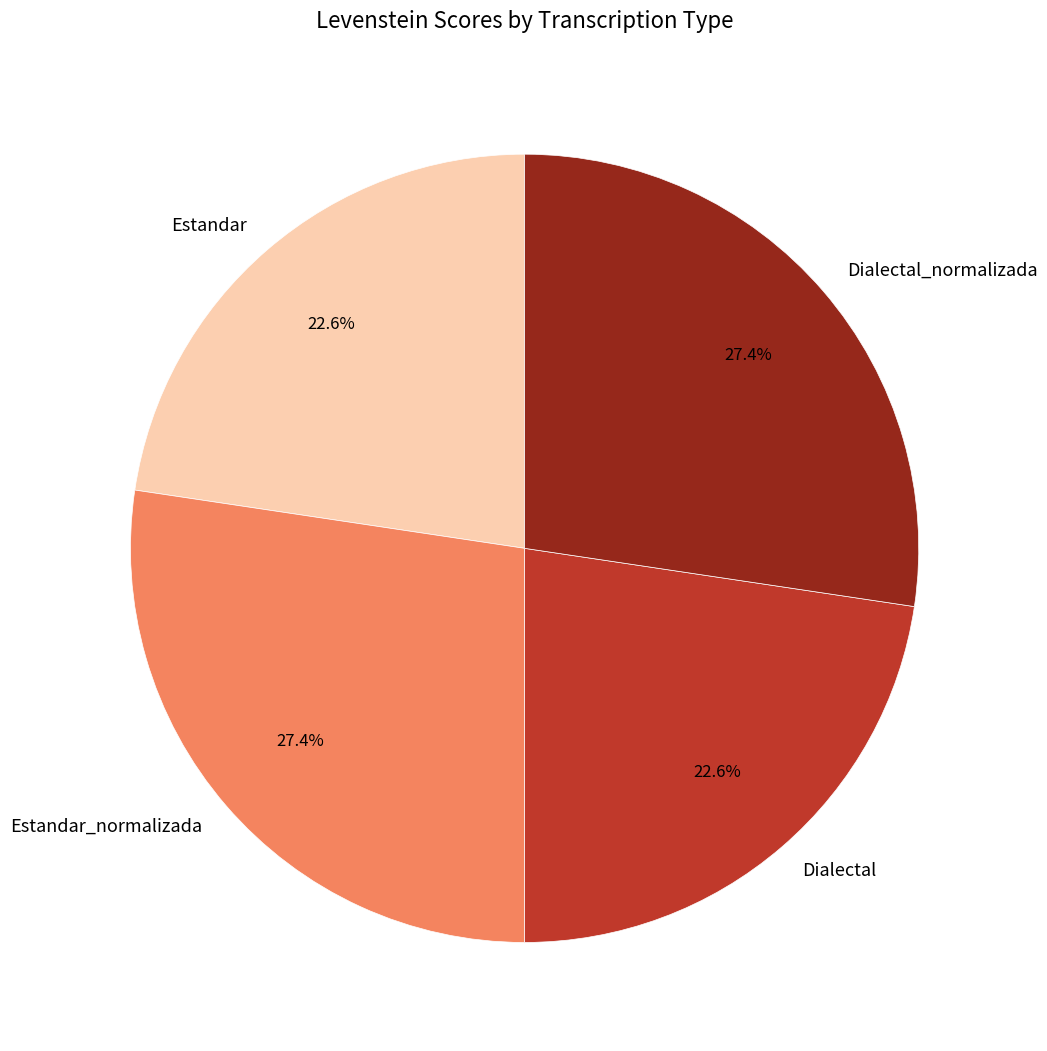

What percentage is NOT represented by Estandar_normalizada?

72.6%